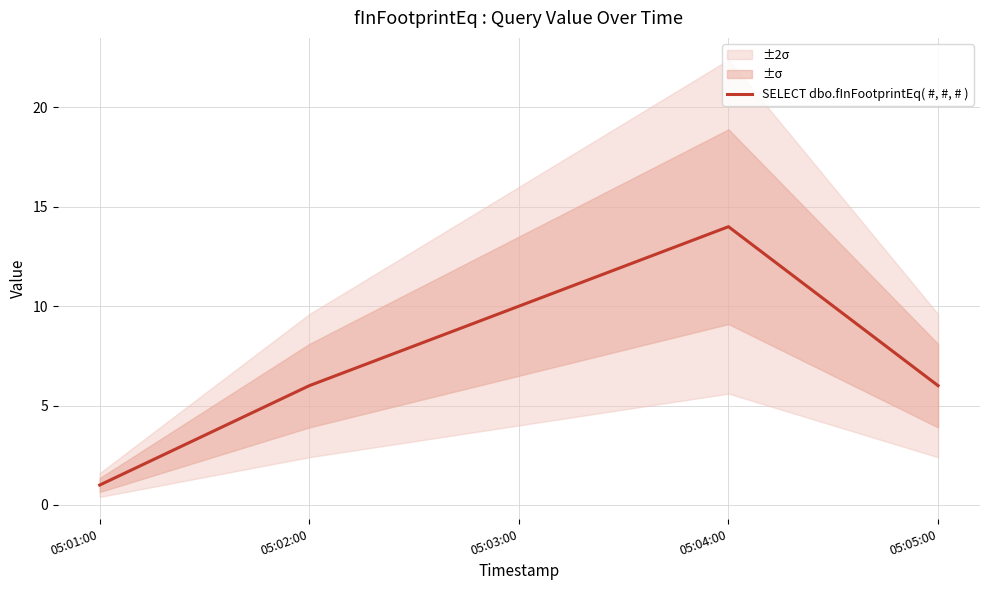

What value does the data have at 05:04:00, to the nearest 10?

10